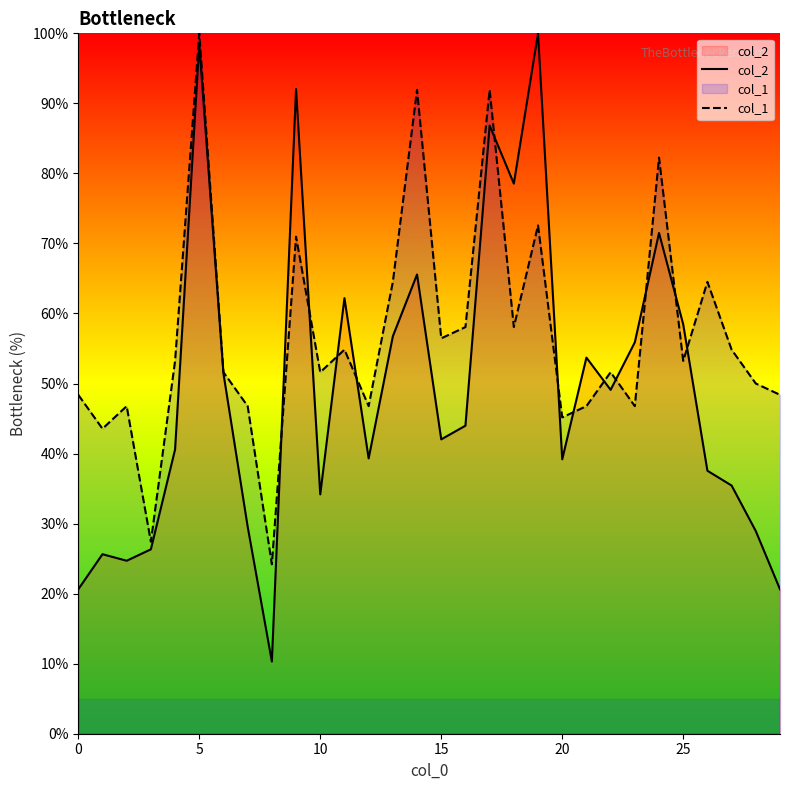

Which series has the largest total across all categories?

col_1